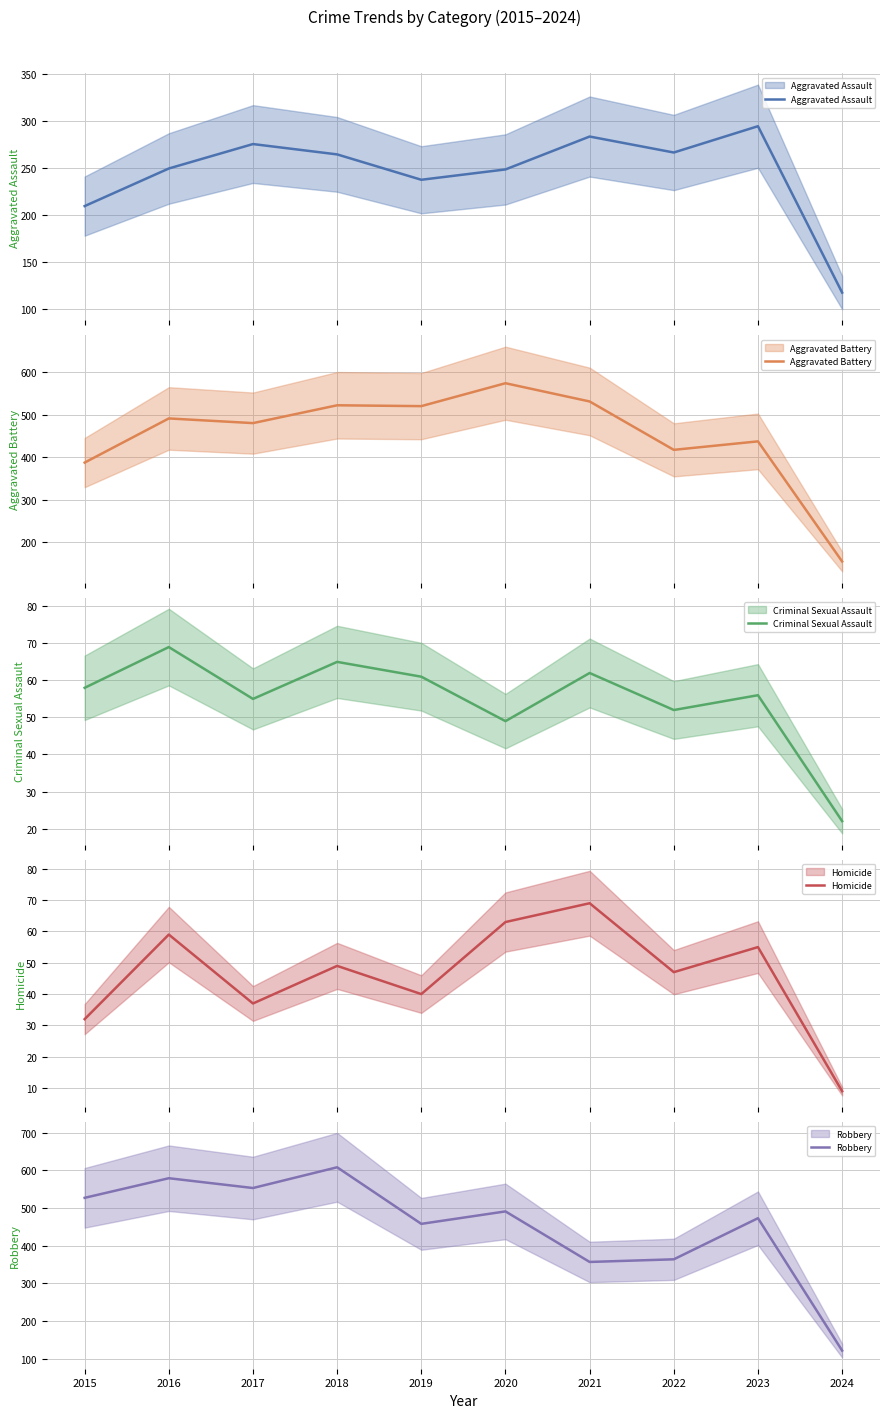

How many categories are shown in the chart?

10